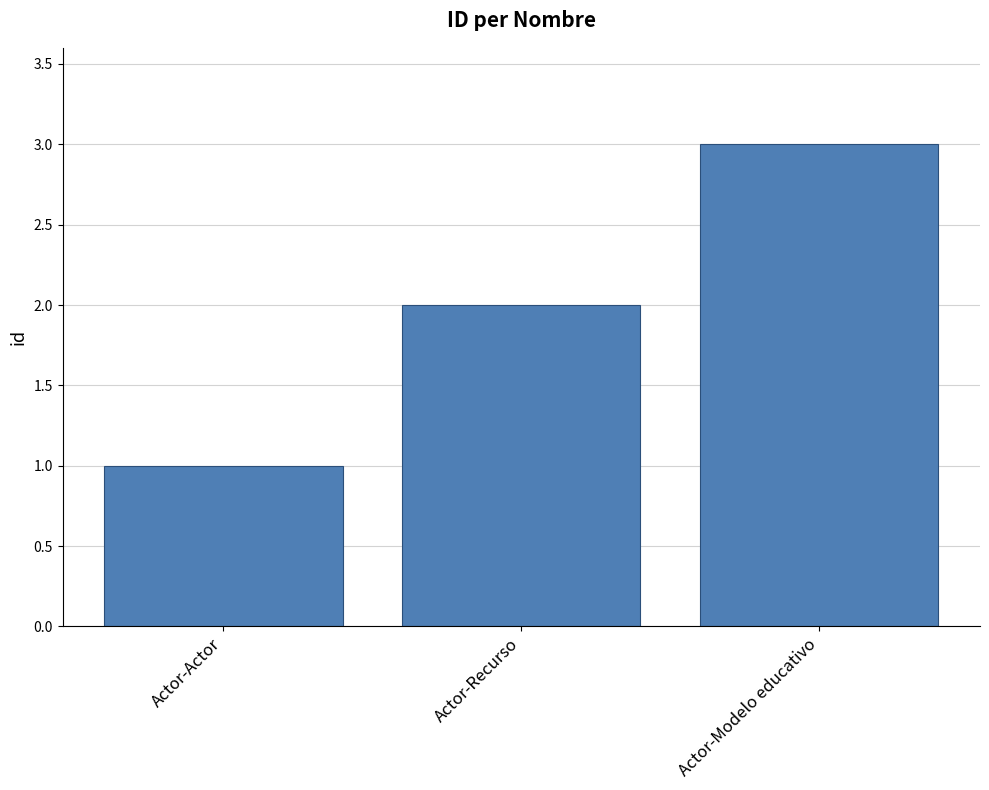

What position from the right is Actor-Modelo educativo?

1